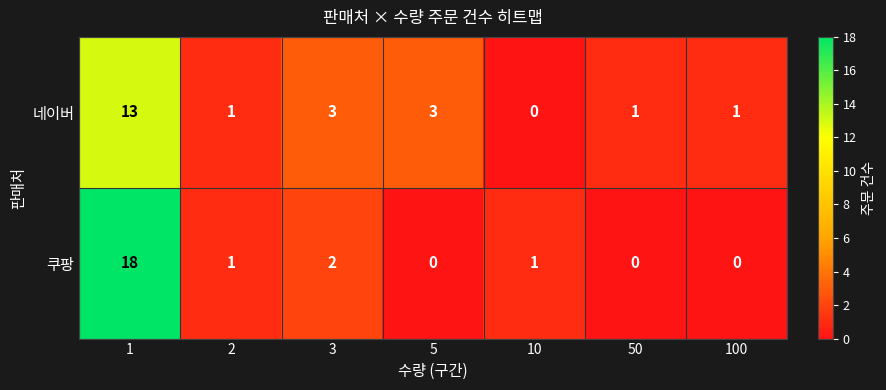

What is the maximum value shown in the chart?

18